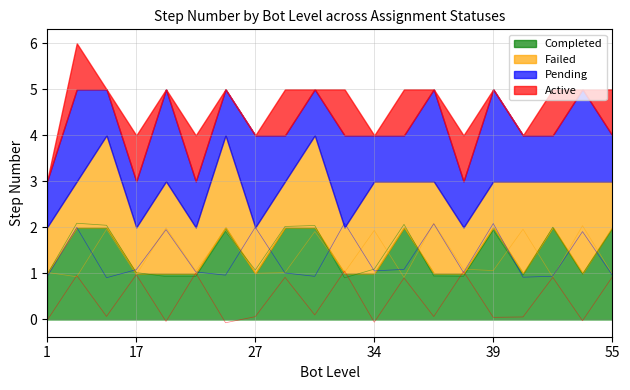

What is the value of the Pending point at the 9th from the left?

1.0